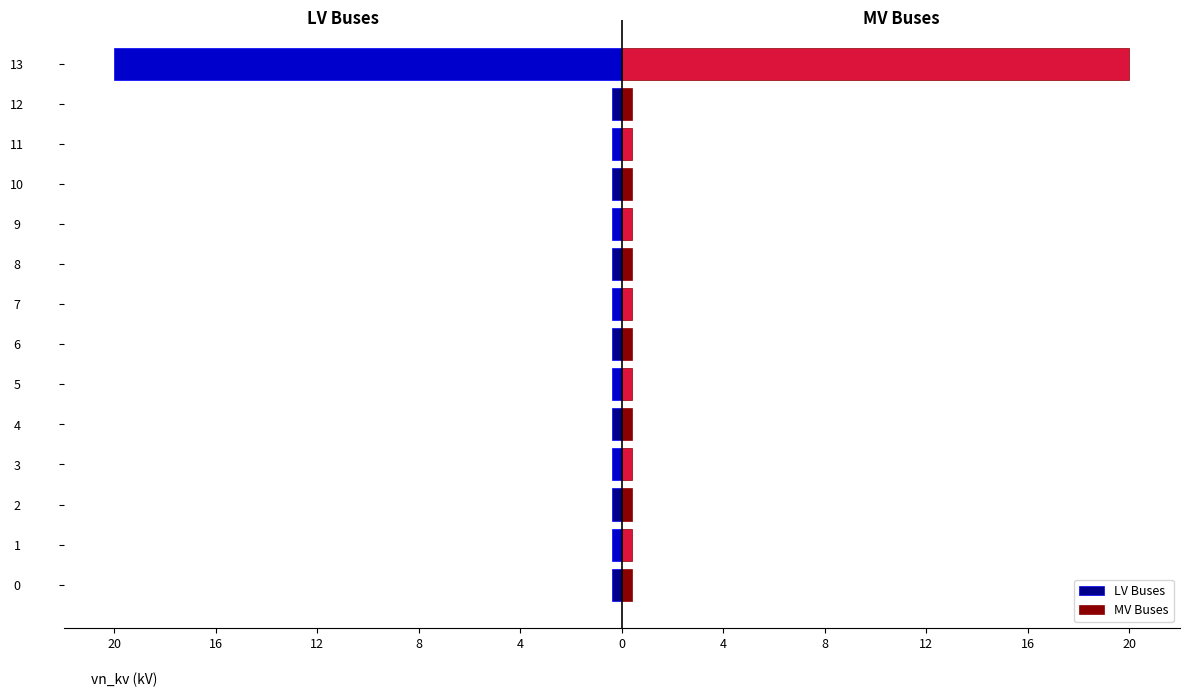

What is the maximum value for MV Buses?

20.0